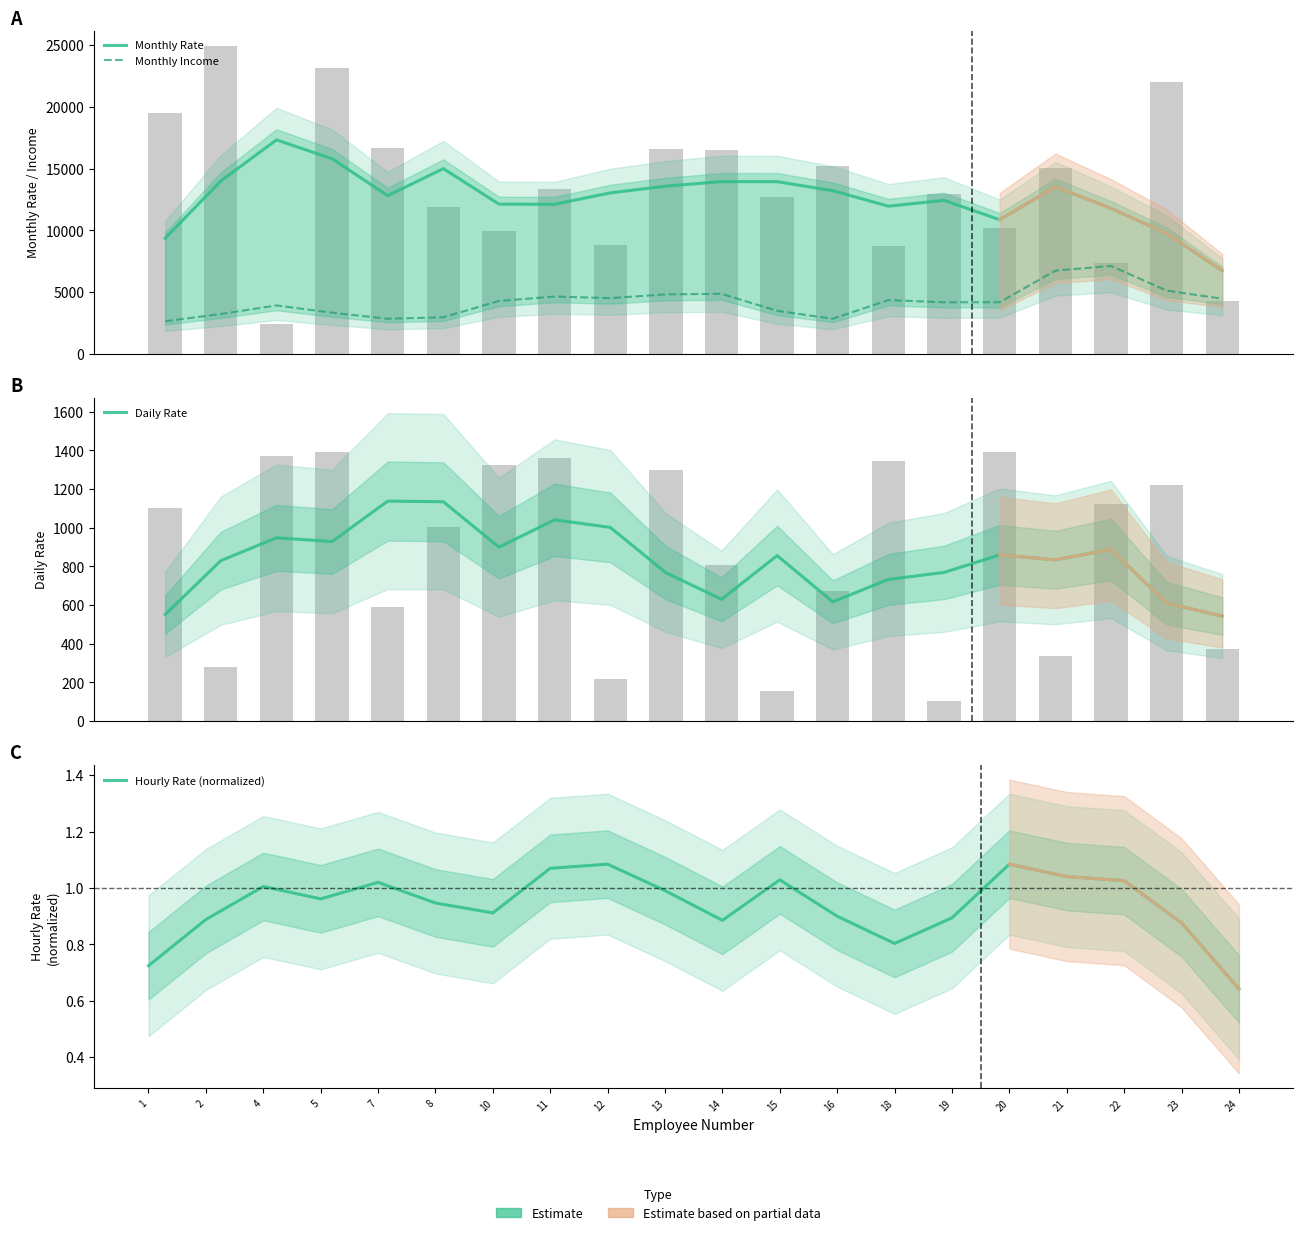

Reading right to left, what are all the values shown in this chart?

Monthly Rate: 24=6730.2	23=9740.8	22=11779.8	21=13508.0	20=10855.4	19=12424.6	18=11950.4	16=13207.2	15=13933.2	14=13939.0	13=13572.0	12=13028.4	11=12105.4	10=12116.4	8=14990.8	7=12803.0	5=15791.6	4=17314.6	2=13988.2	1=9356.4
Monthly Income: 24=4461.2	23=5120.8	22=7116.8	21=6733.6	20=4180.4	19=4175.6	18=4354.6	16=2843.8	15=3485.6	14=4858.6	13=4815.0	12=4510.4	11=4638.8	10=4285.0	8=2961.6	7=2841.0	5=3333.0	4=3918.0	2=3224.4	1=2642.6
Daily Rate: 24=542.6	23=609.4	22=887.2	21=833.6	20=859.0	19=768.4	18=732.2	16=616.2	15=855.4	14=629.4	13=767.0	12=1001.2	11=1040.4	10=898.8	8=1134.0	7=1137.0	5=928.0	4=947.4	2=829.2	1=550.8
Hourly Rate (normalized): 24=0.6	23=0.9	22=1.0	21=1.0	20=1.1	19=0.9	18=0.8	16=0.9	15=1.0	14=0.9	13=1.0	12=1.1	11=1.1	10=0.9	8=0.9	7=1.0	5=1.0	4=1.0	2=0.9	1=0.7